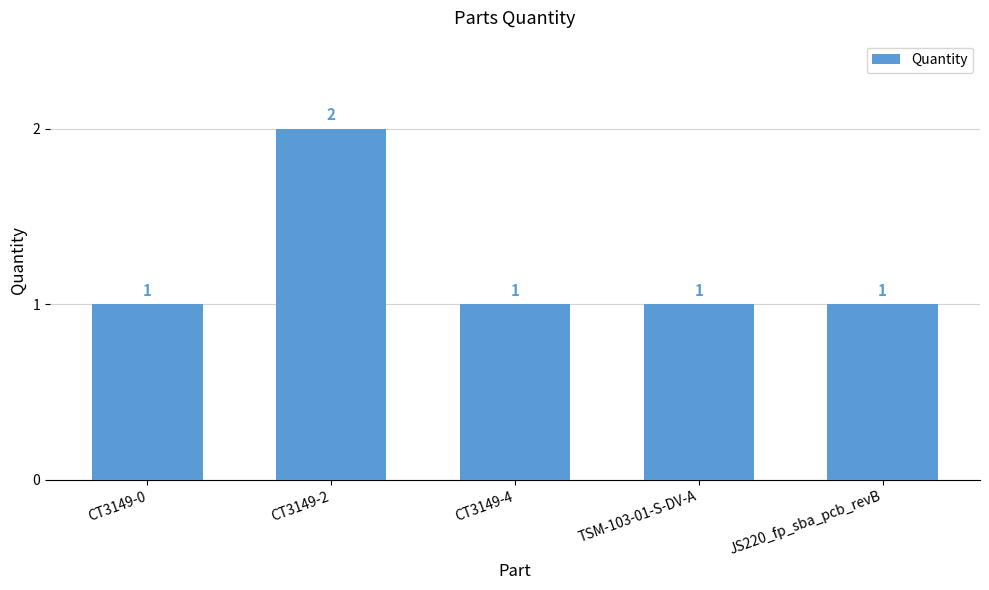

What is the value of the 4th bar from the left?

1